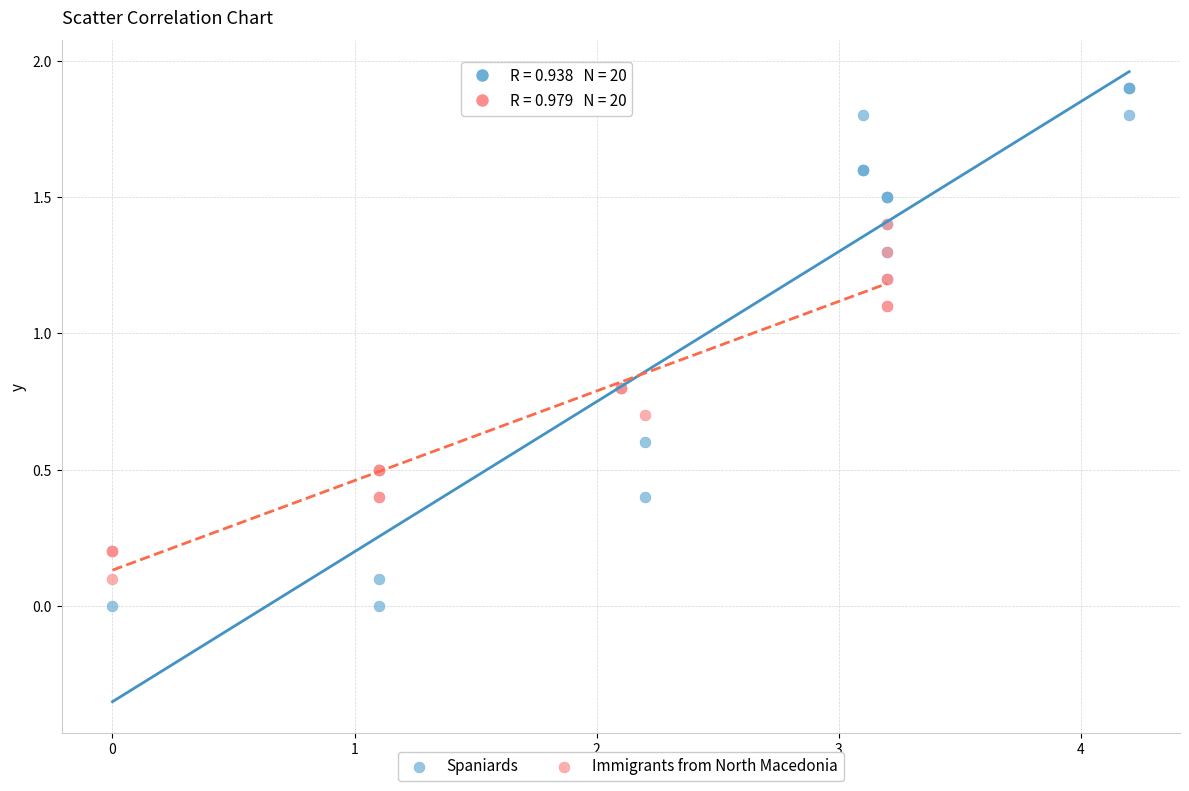

Which series has the widest spread of Y values?

Spaniards